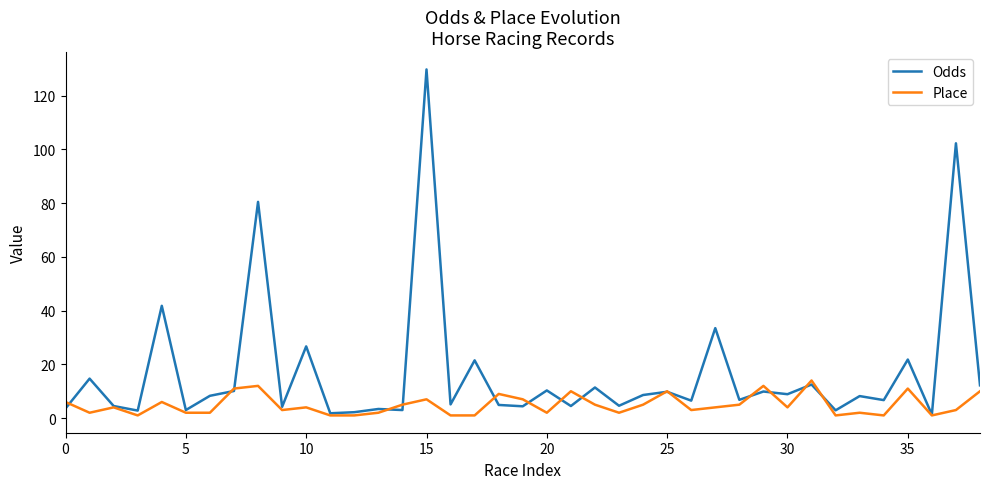

What is the highest value of the Place series?

14.0